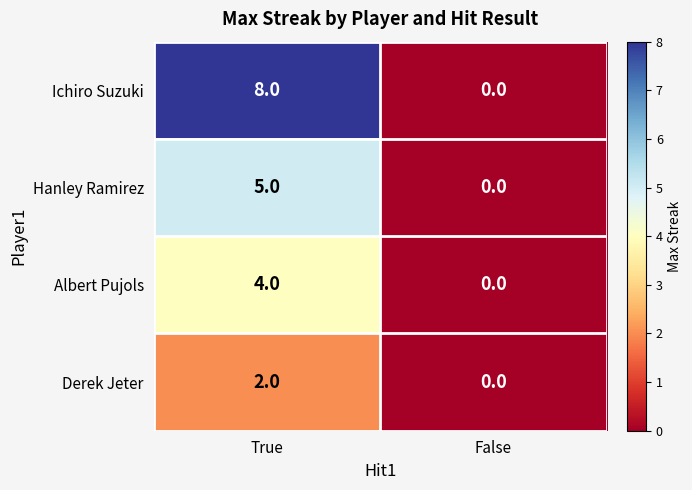

Rank the series by their average value, from highest to lowest.

Ichiro Suzuki, Hanley Ramirez, Albert Pujols, Derek Jeter